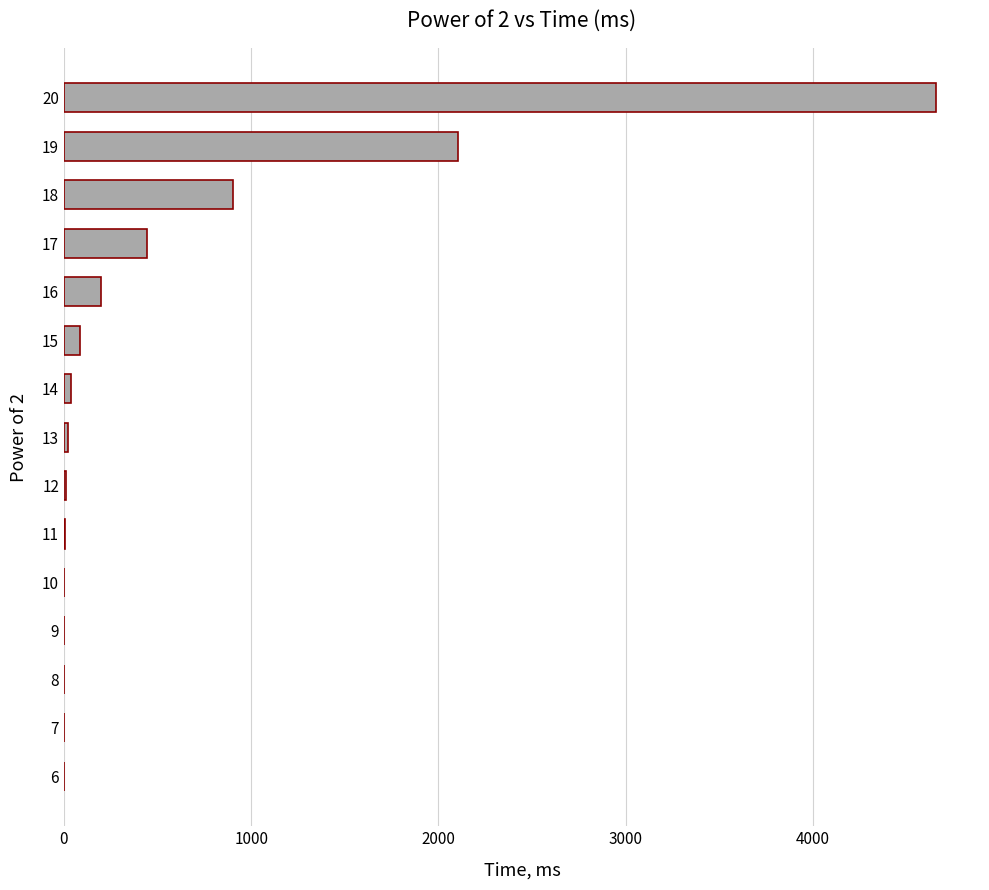

How many categories are shown in the chart?

15